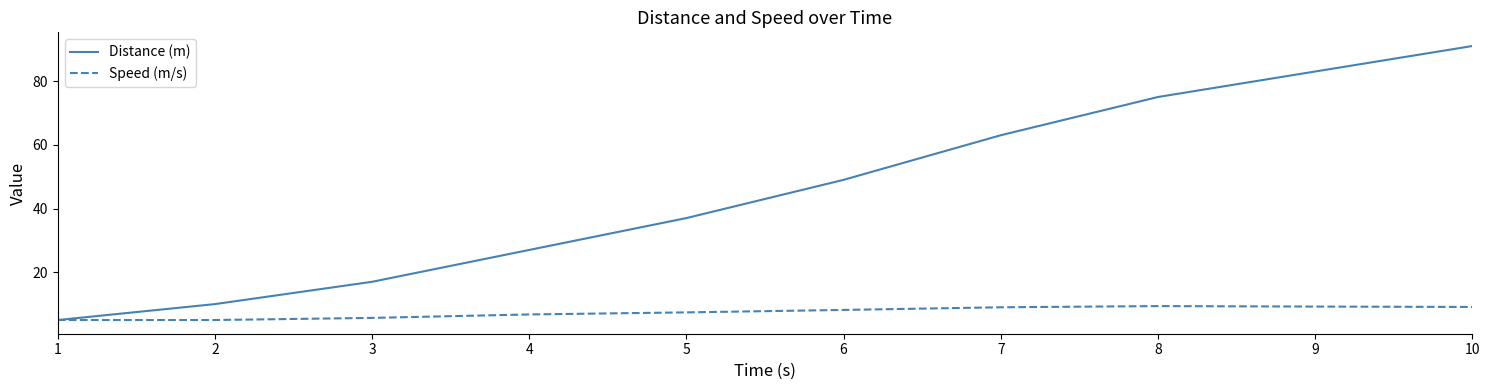

What is the total value across all series at 3?

22.7